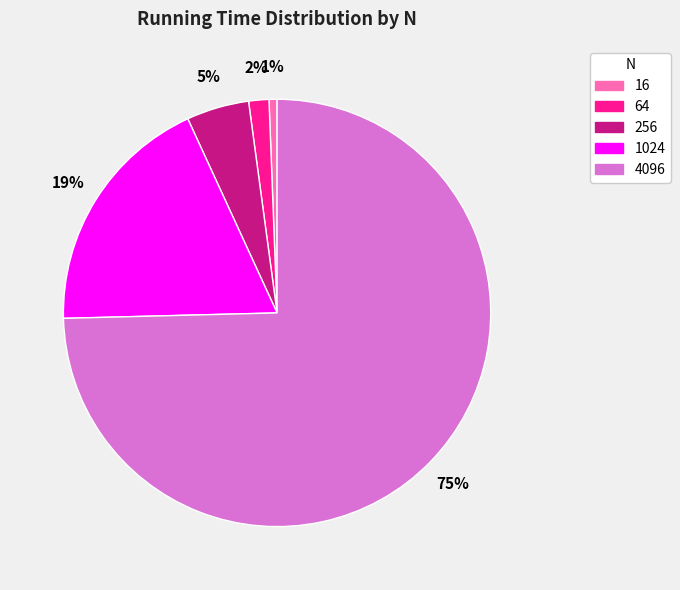

Which category accounts for the majority?

4096